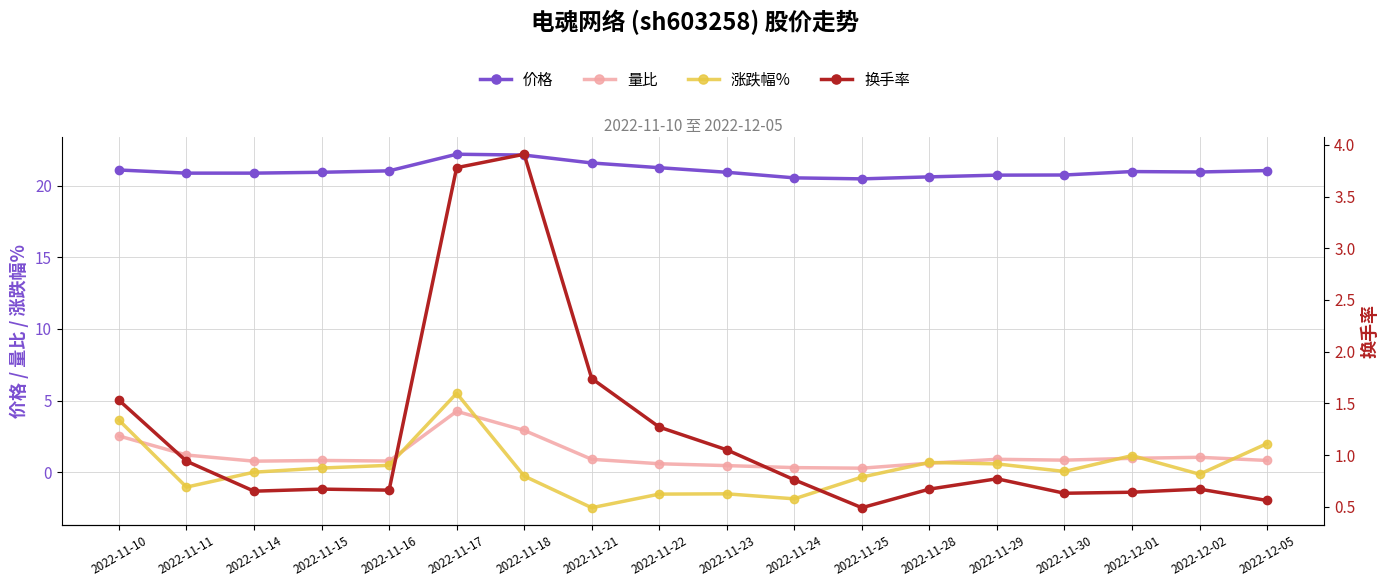

Rank the series by their maximum value, from highest to lowest.

价格, 涨跌幅%, 量比, 换手率